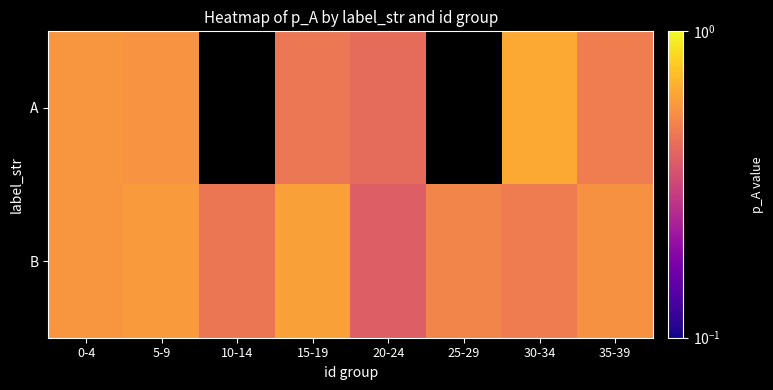

Is the value of A at 35-39 greater than the value of B at 25-29?

No